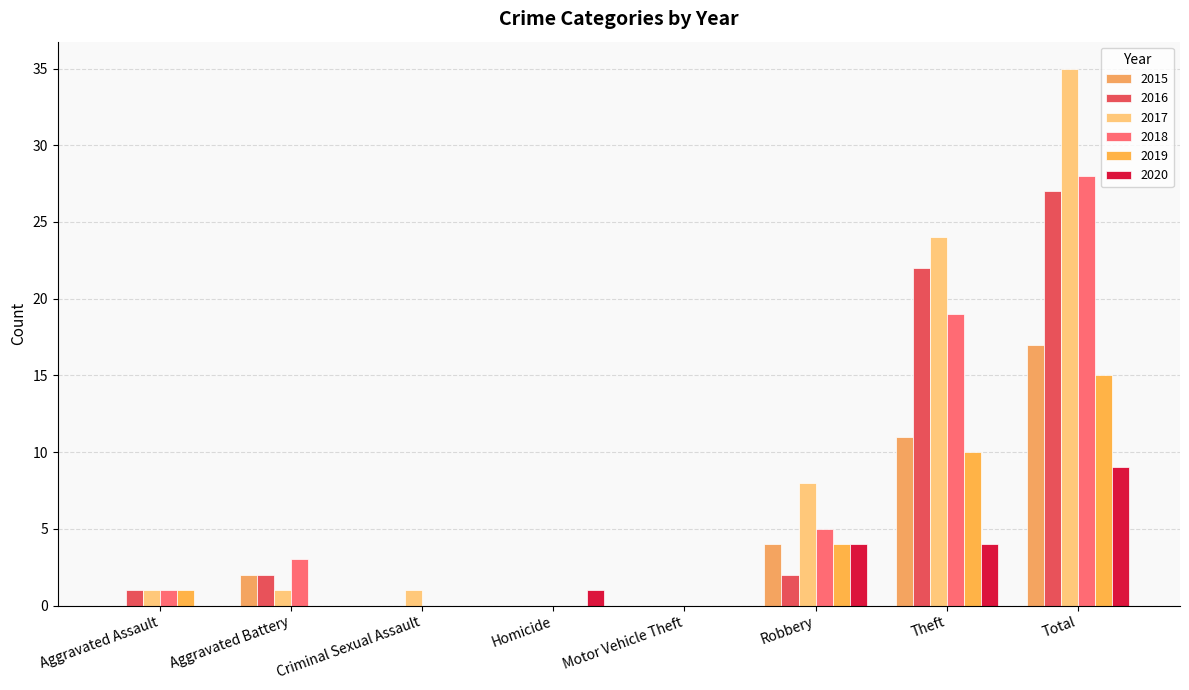

True or false: 2017 has a value of 18 at Total.

False